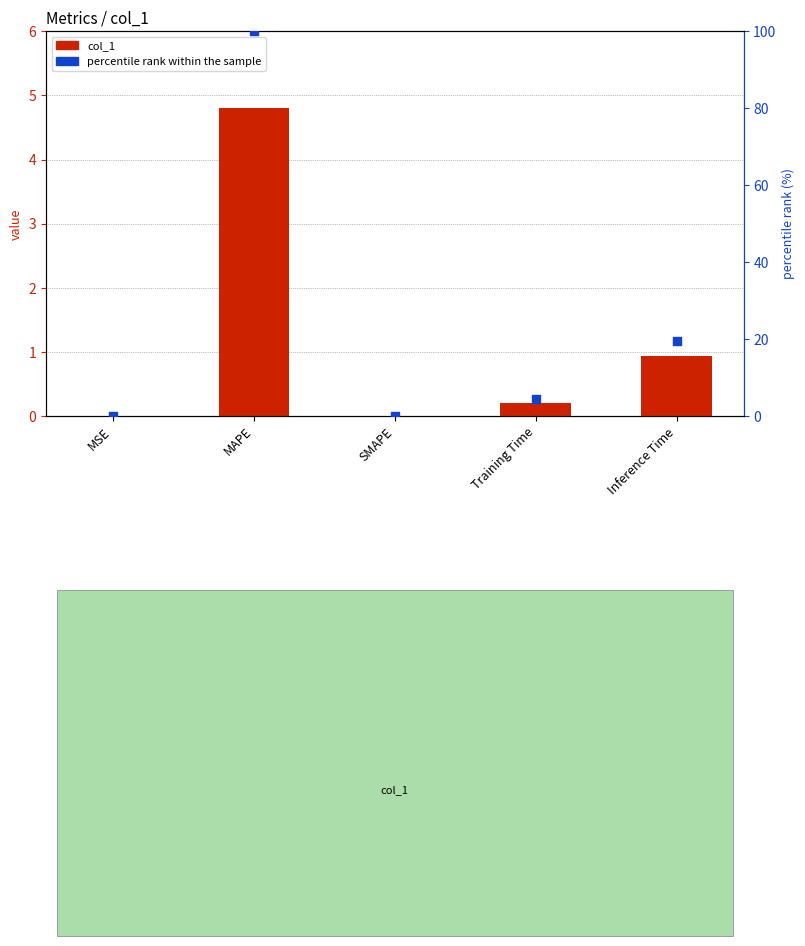

At which category is the sum across all series the highest?

MAPE